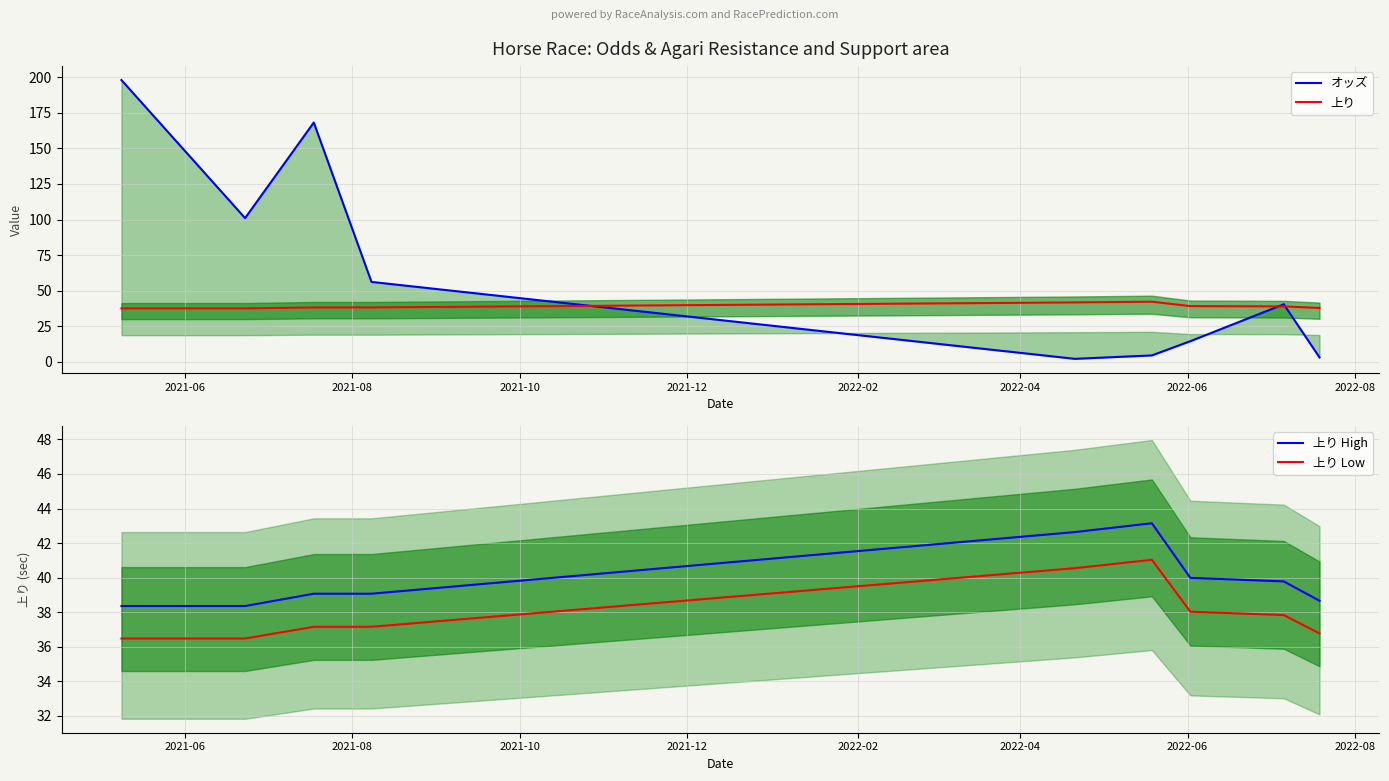

True or false: 上り High and 上り Low cross at least once.

False